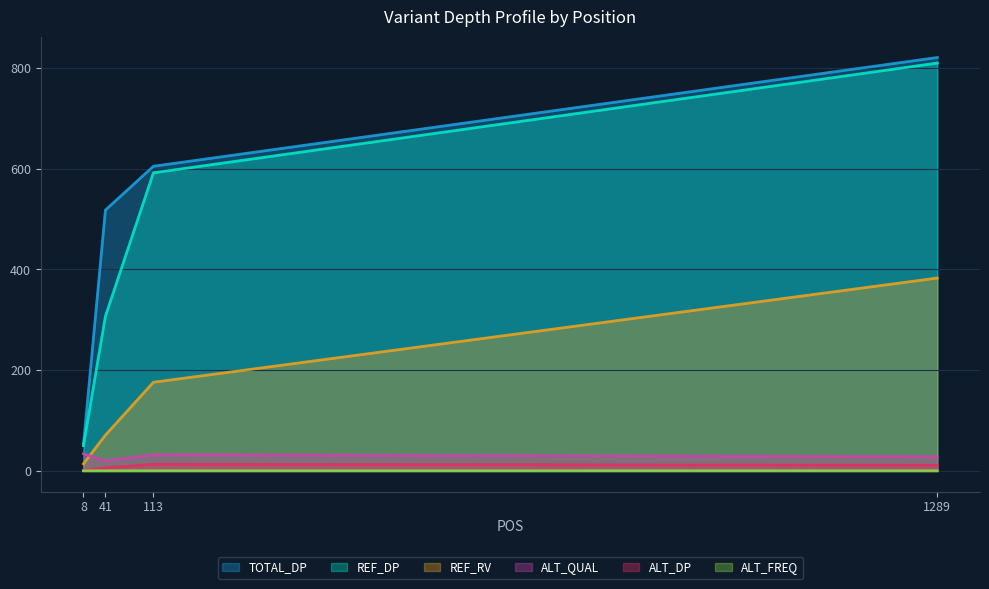

Rank the series by their maximum value, from highest to lowest.

TOTAL_DP, REF_DP, REF_RV, ALT_QUAL, ALT_DP, ALT_FREQ